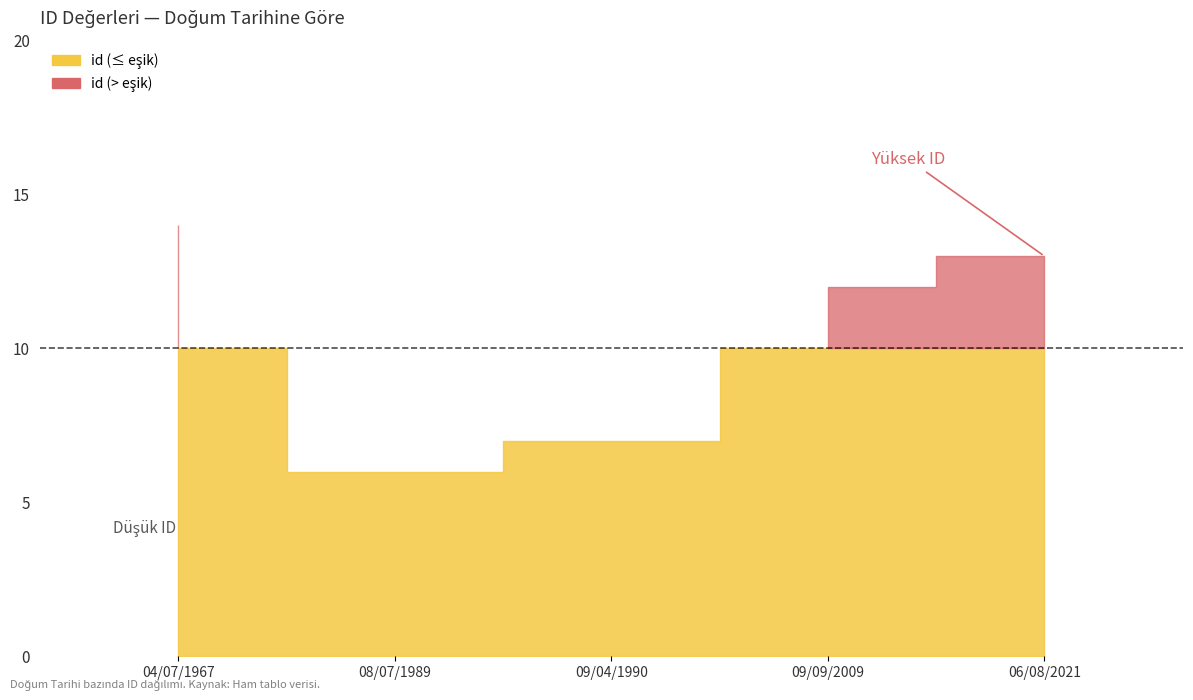

List the labels in order of value, largest first.

04/07/1967, 06/08/2021, 09/09/2009, 09/04/1990, 08/07/1989